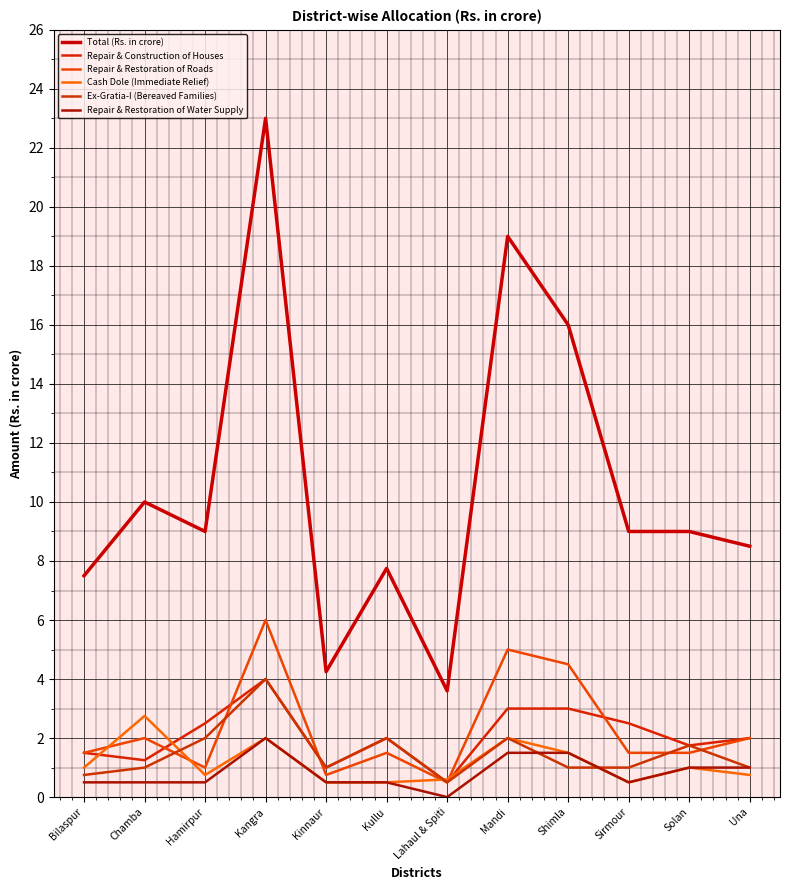

How many lines are shown in the chart?

6